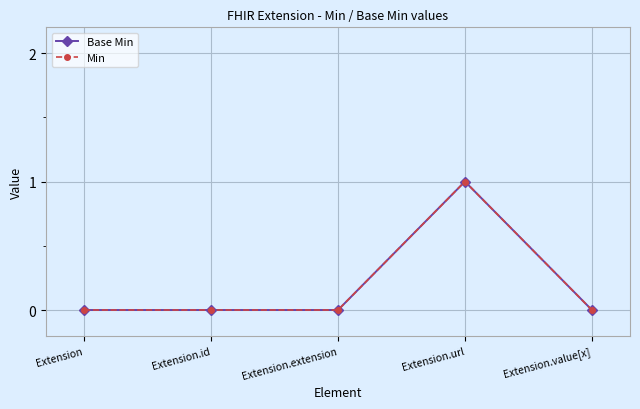

True or false: Min and Base Min intersect in this chart.

False